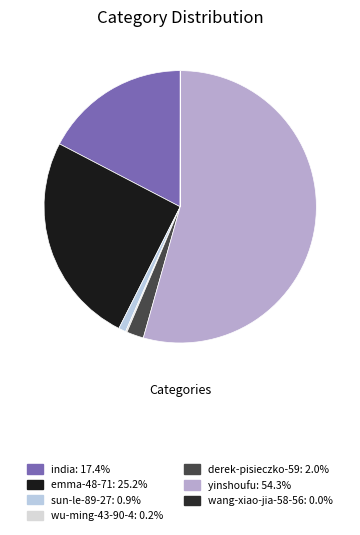

Is it true that india is 31% of the pie?

False